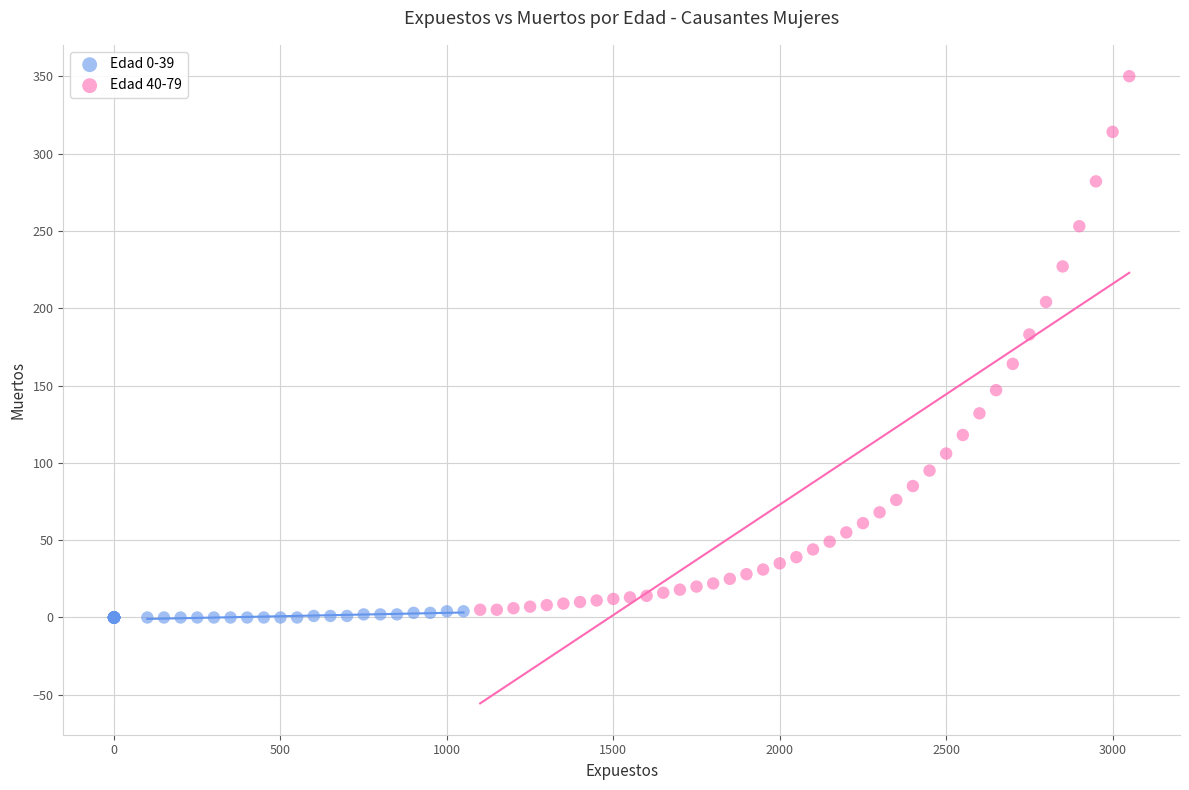

Which series reaches the minimum Y coordinate?

Edad 0-39